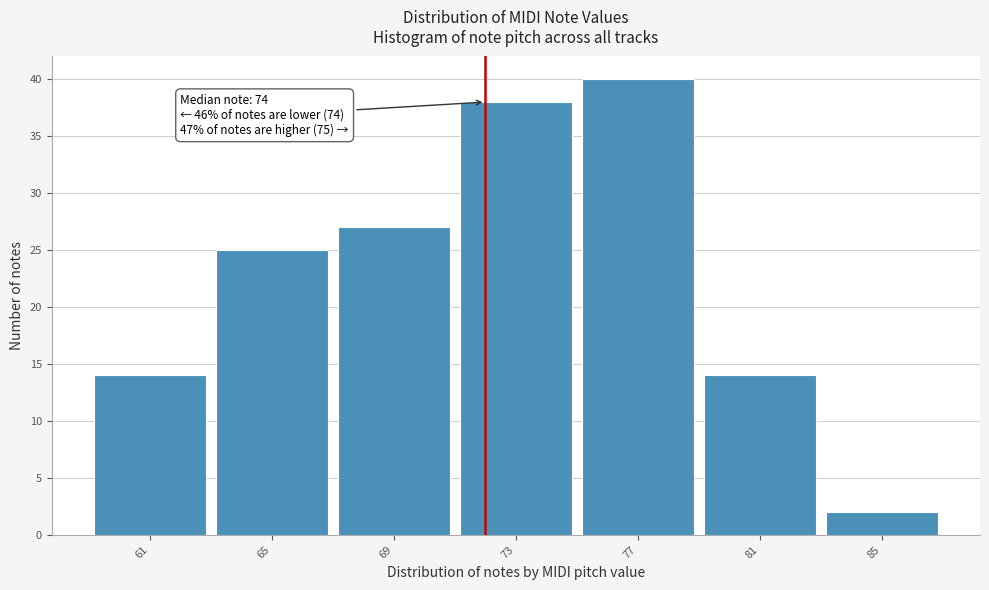

Reading left to right, extract all data points from this chart.

61=14	65=25	69=27	73=38	77=40	81=14	85=2